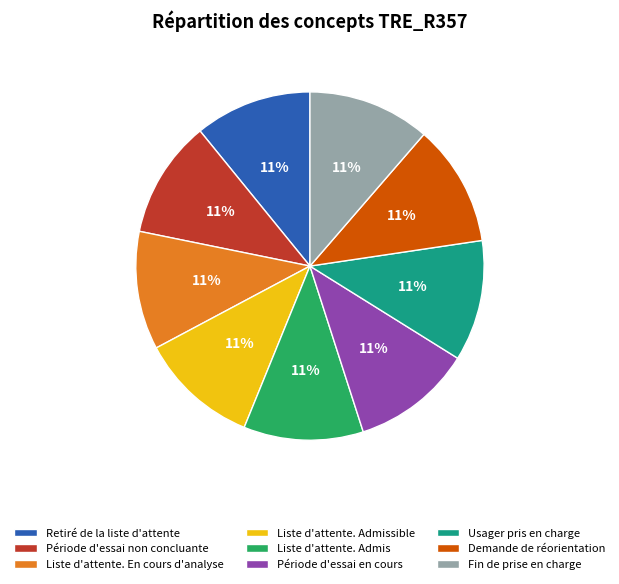

To the nearest percent, what is the combined percentage of Fin de prise en charge and Liste d'attente. Admis?

22%